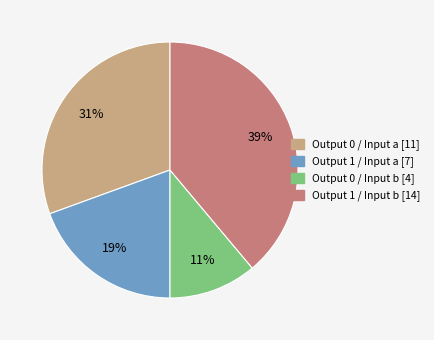

Does any single category account for the majority?

No